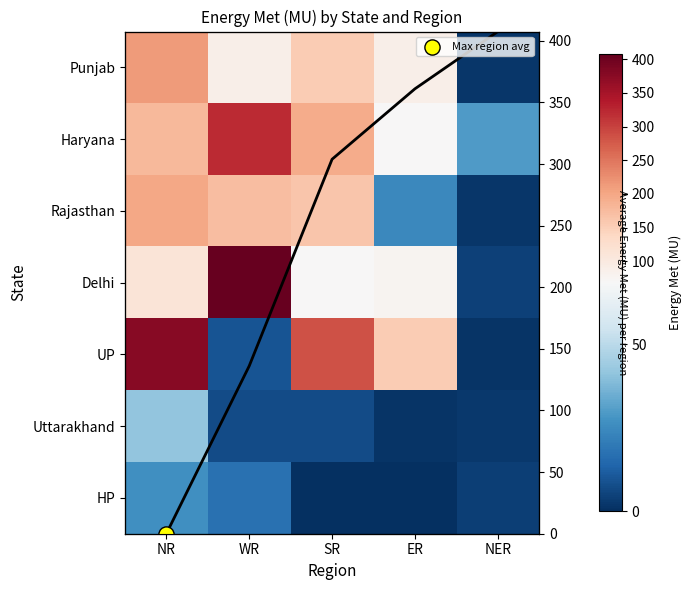

Where does the Rajasthan series first go above 162?

NR